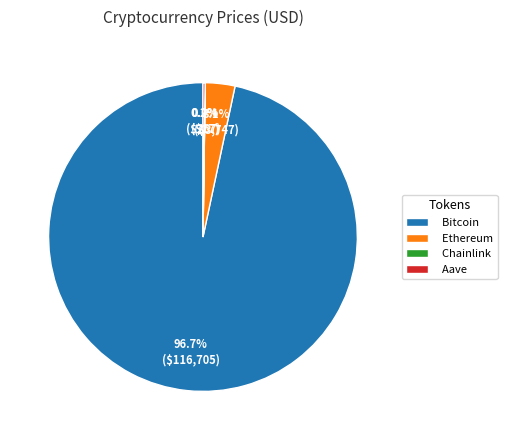

Does Ethereum account for over 50% of the chart?

No